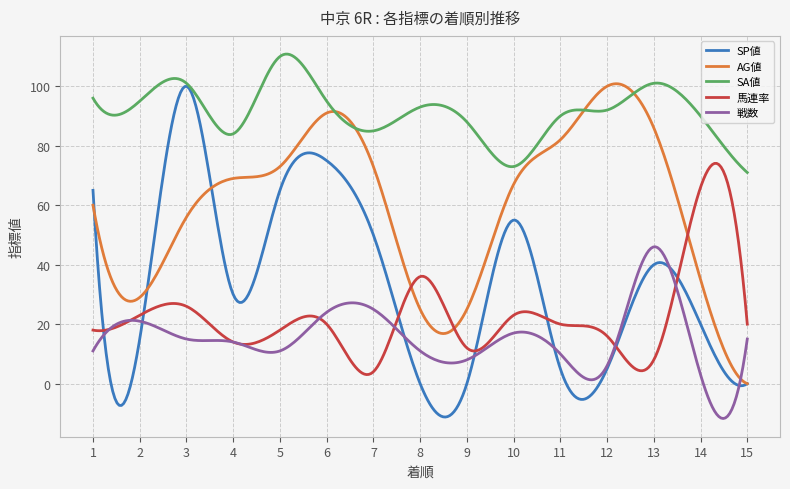

What is the difference between the second highest and second lowest values in the 戦数 series?

57.5